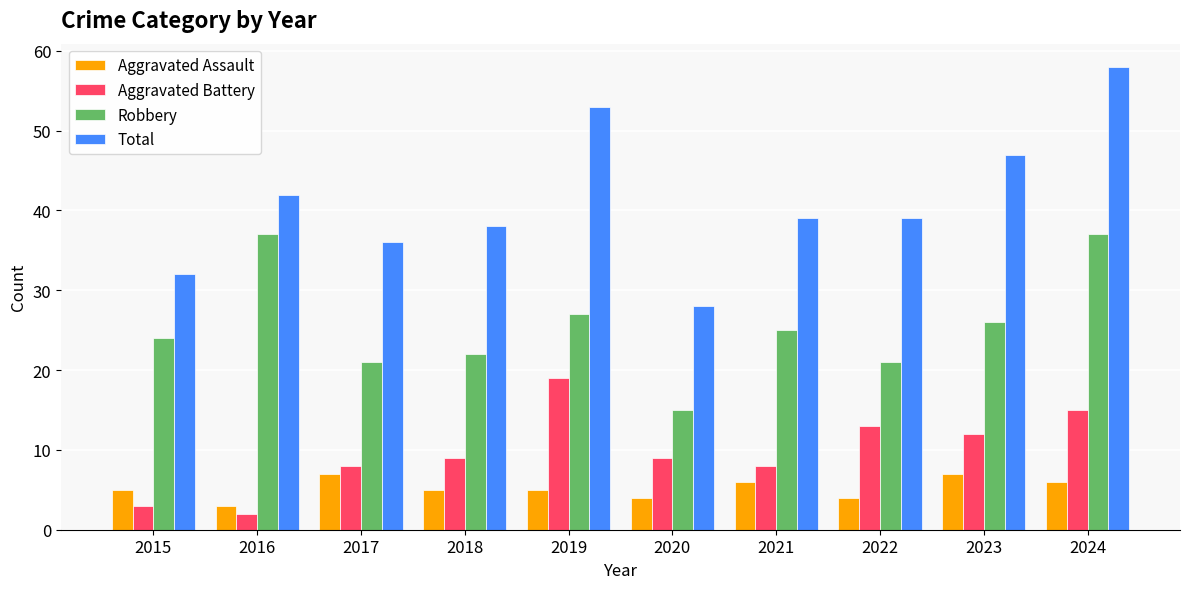

Are the bars horizontal?

No